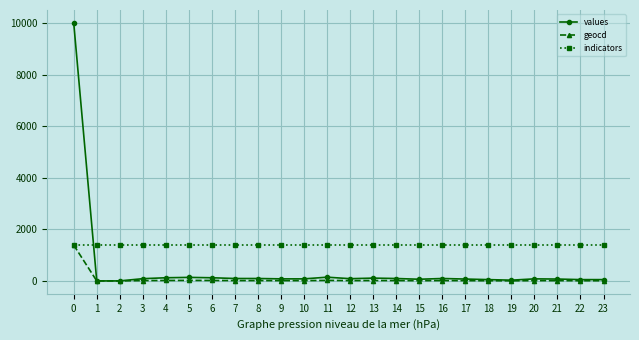

True or false: geocd has more than 1 interior local peaks.

True